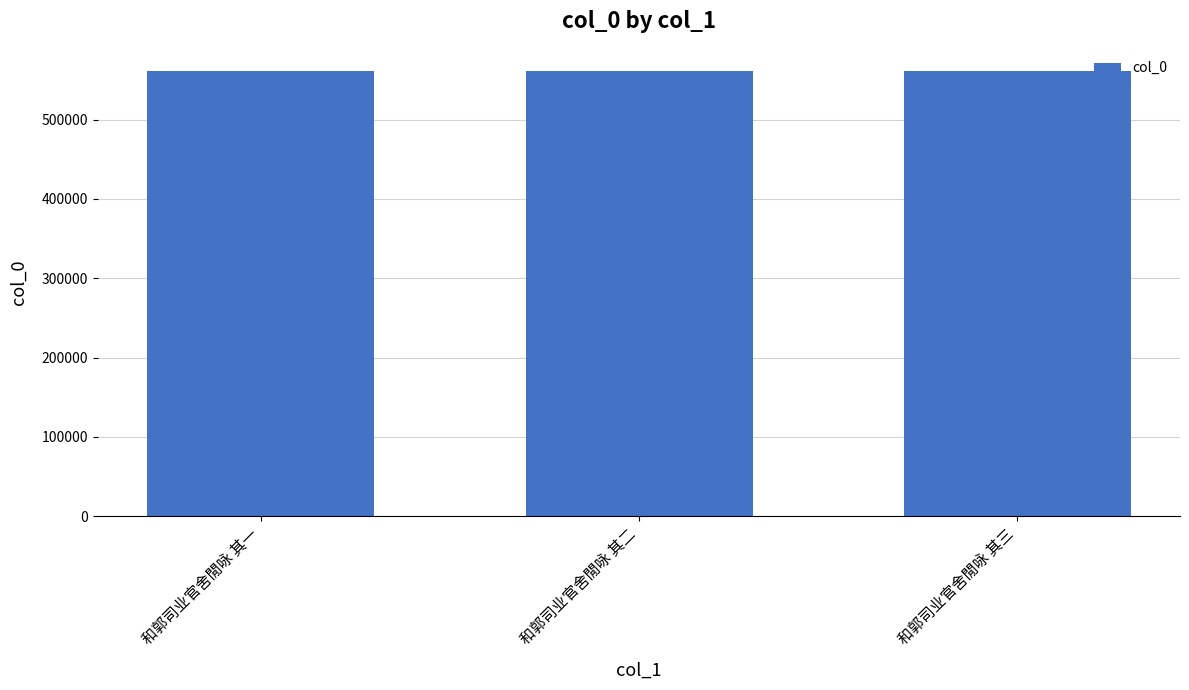

What is the sum of the values at 和郭司业官舍閒咏 其二 and 和郭司业官舍閒咏 其一?

1122347